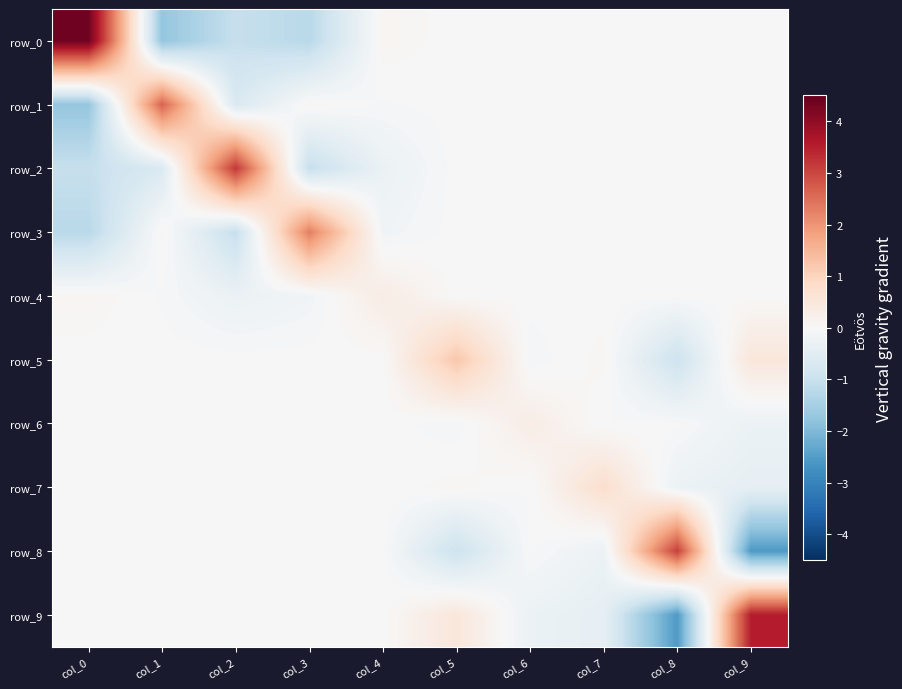

Reading left to right, extract all data points from this chart.

row_0: col_0=4.4	col_1=-1.7	col_2=-1.0	col_3=-1.2	col_4=0.1	col_5=0.0	col_6=0.0	col_7=0.0	col_8=0.0	col_9=0.0
row_1: col_0=-1.7	col_1=2.6	col_2=-0.7	col_3=0.1	col_4=-0.0	col_5=0.0	col_6=0.0	col_7=0.0	col_8=0.0	col_9=0.0
row_2: col_0=-1.0	col_1=-0.7	col_2=3.2	col_3=-1.0	col_4=-0.3	col_5=0.0	col_6=0.0	col_7=0.0	col_8=0.0	col_9=0.0
row_3: col_0=-1.2	col_1=0.1	col_2=-1.0	col_3=2.3	col_4=-0.2	col_5=0.0	col_6=0.0	col_7=0.0	col_8=0.0	col_9=0.0
row_4: col_0=0.1	col_1=-0.0	col_2=-0.3	col_3=-0.2	col_4=0.3	col_5=0.0	col_6=0.0	col_7=0.0	col_8=0.0	col_9=0.0
row_5: col_0=0.0	col_1=0.0	col_2=0.0	col_3=0.0	col_4=0.0	col_5=1.2	col_6=-0.1	col_7=0.1	col_8=-0.9	col_9=0.5
row_6: col_0=0.0	col_1=0.0	col_2=0.0	col_3=0.0	col_4=0.0	col_5=-0.1	col_6=0.3	col_7=-0.0	col_8=-0.0	col_9=-0.3
row_7: col_0=0.0	col_1=0.0	col_2=0.0	col_3=0.0	col_4=0.0	col_5=0.1	col_6=-0.0	col_7=0.8	col_8=-0.3	col_9=-0.4
row_8: col_0=0.0	col_1=0.0	col_2=0.0	col_3=0.0	col_4=0.0	col_5=-0.9	col_6=-0.0	col_7=-0.3	col_8=3.1	col_9=-2.5
row_9: col_0=0.0	col_1=0.0	col_2=0.0	col_3=0.0	col_4=0.0	col_5=0.5	col_6=-0.3	col_7=-0.4	col_8=-2.5	col_9=3.5